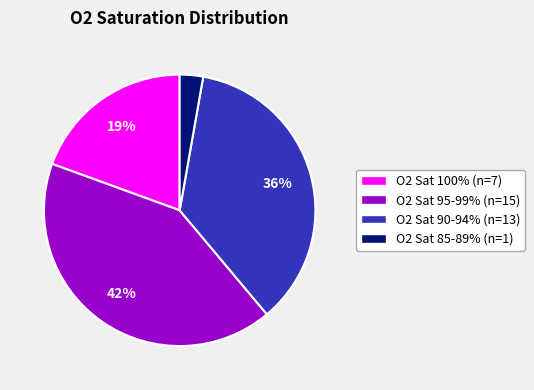

Which category has the smallest portion of the pie?

O2 Sat 85-89% (n=1)